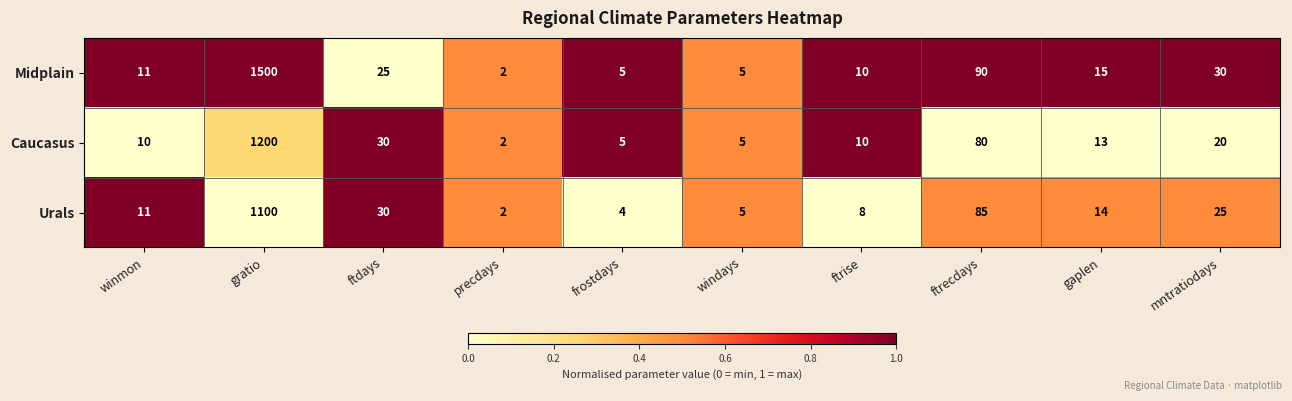

What is the sum of all Caucasus values?

1375